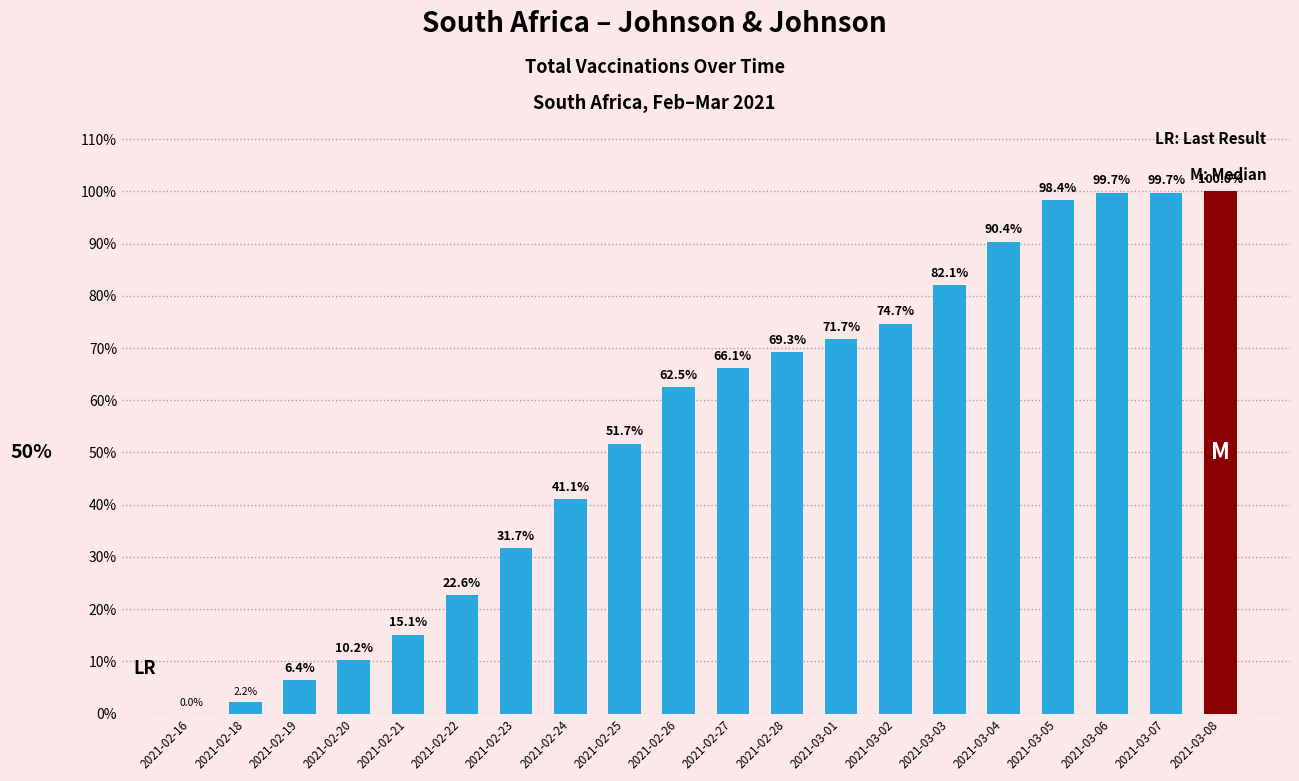

Between 2021-02-26 and 2021-03-01, which is larger?

2021-03-01